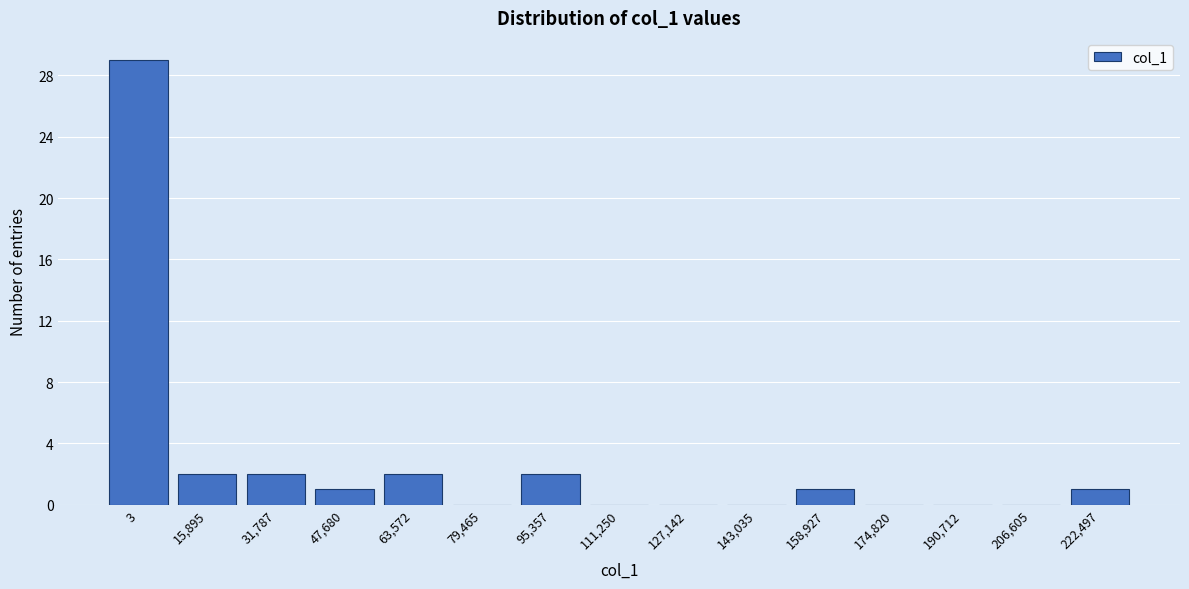

Reading right to left, extract all data points from this chart.

222,497=1	206,605=0	190,712=0	174,820=0	158,927=1	143,035=0	127,142=0	111,250=0	95,357=2	79,465=0	63,572=2	47,680=1	31,787=2	15,895=2	3=29